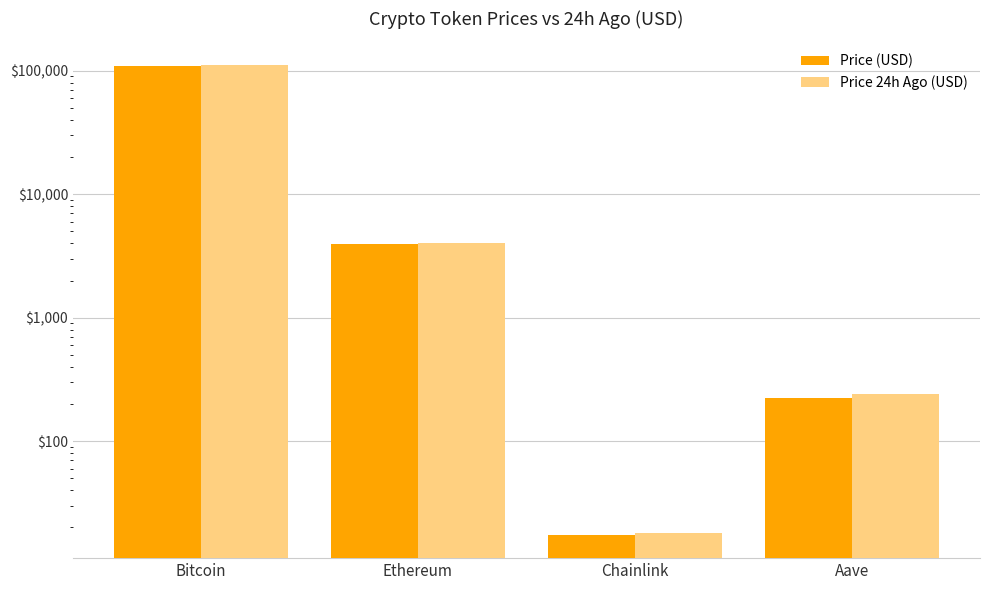

The Price (USD) series shows 71575.4 at Bitcoin. True or false?

False